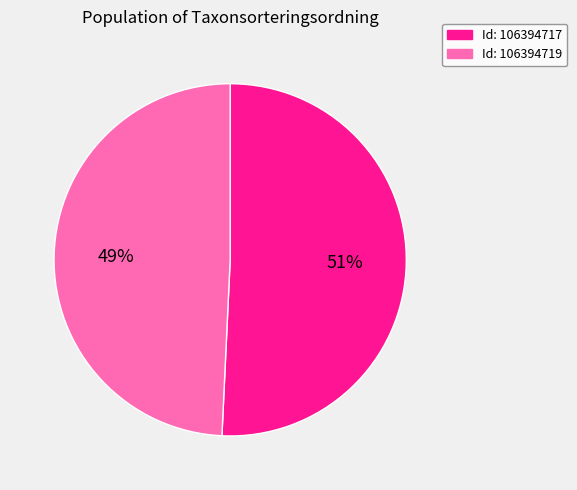

Do Id: 106394717 and Id: 106394719 together represent more than half of the pie?

Yes